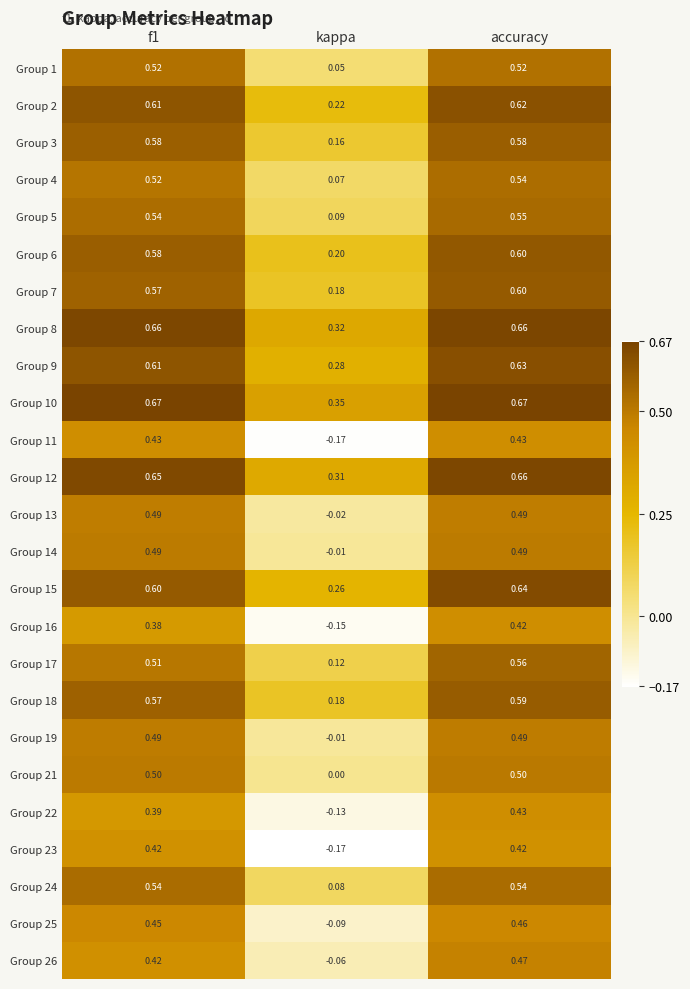

How many categories are shown in the chart?

3